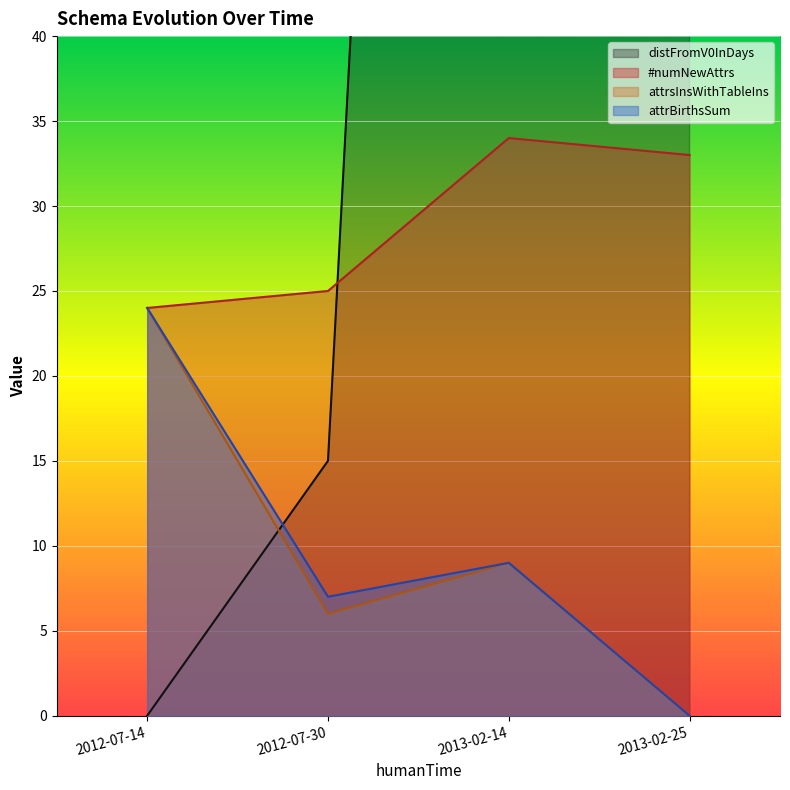

At how many categories does at least one series exceed 19?

4